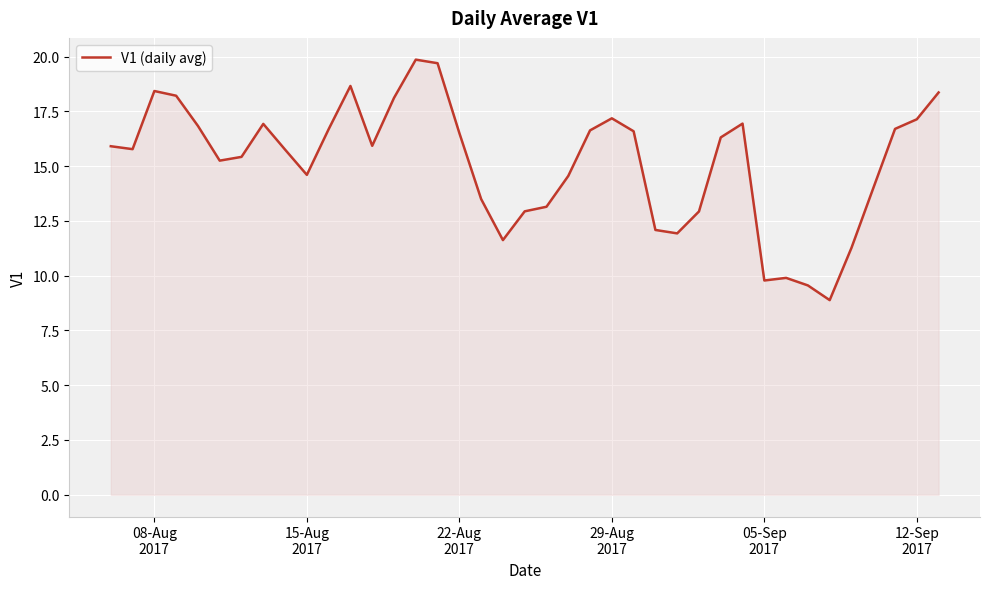

What is the greatest value displayed?

19.9